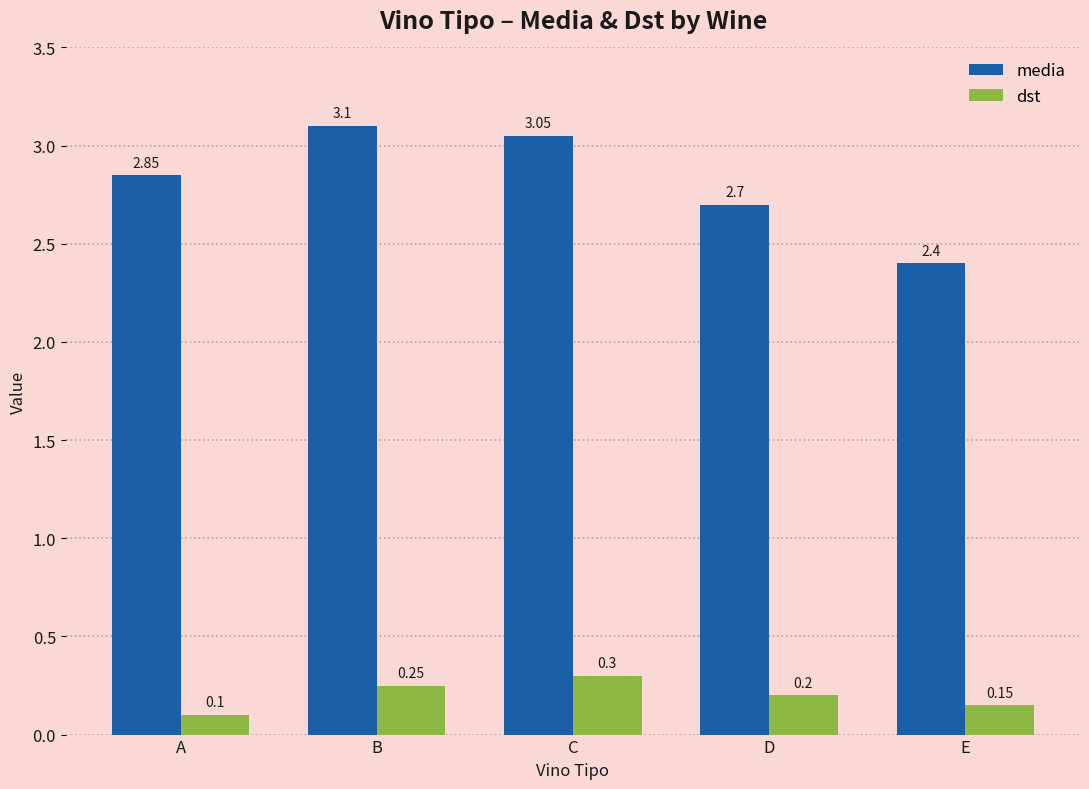

What is the value of the dst bar at the 3rd from the left?

0.3